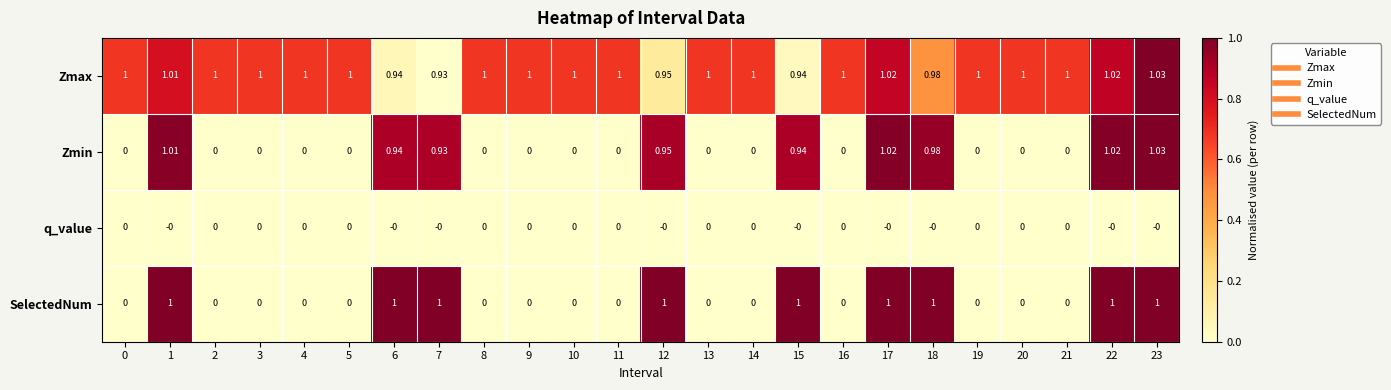

What is the difference between the highest and lowest values at 1?

1.0